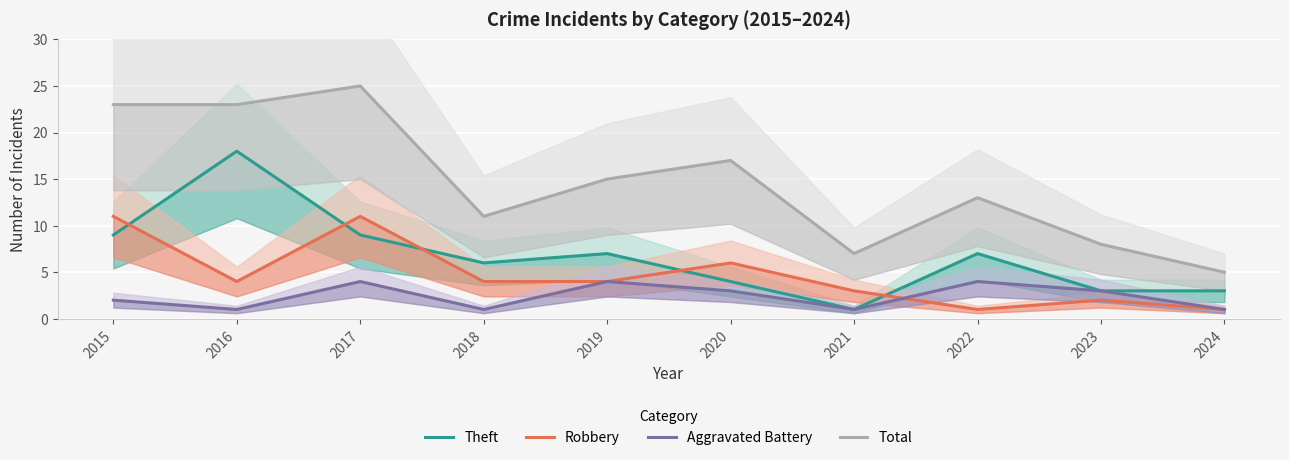

At how many categories does at least one series exceed 18?

3